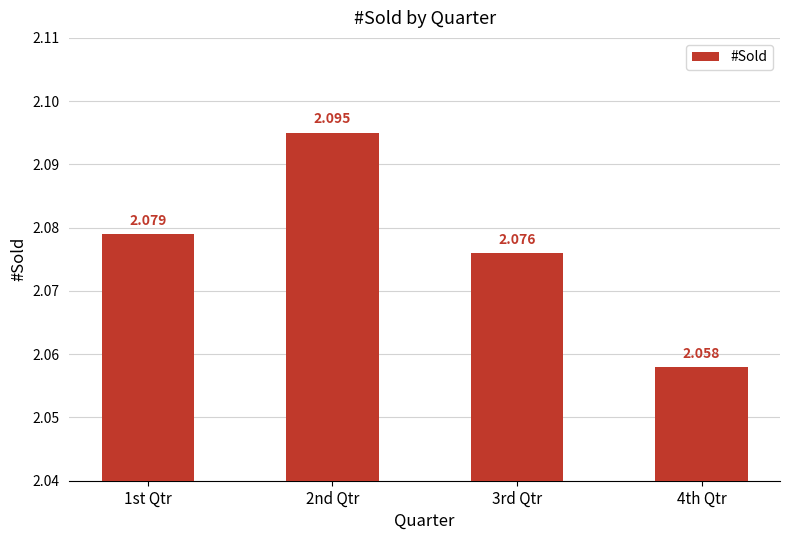

What value does the data have at 3rd Qtr?

2.1